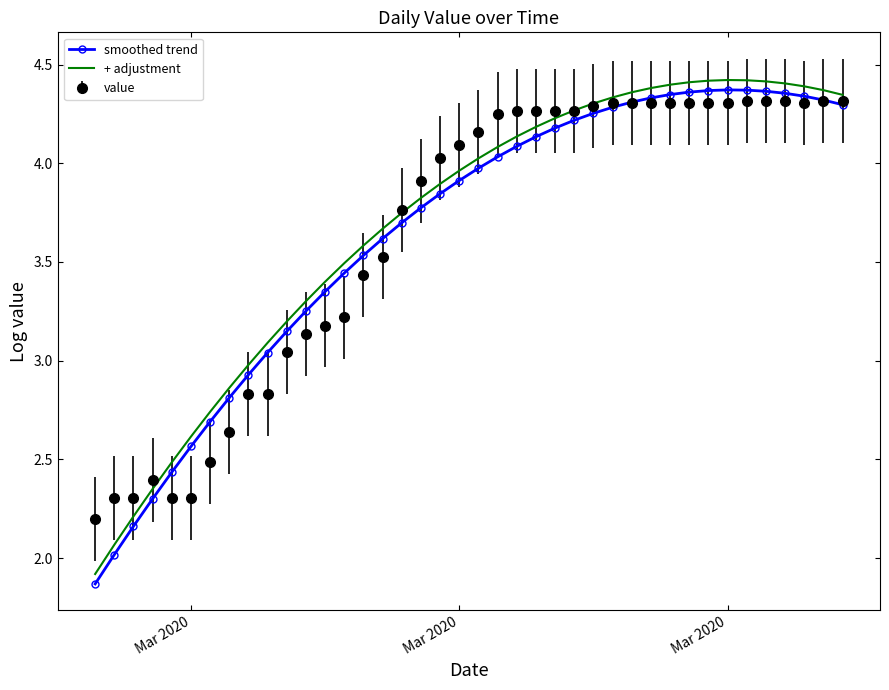

What are all the series names shown in the legend?

smoothed trend, + adjustment, value